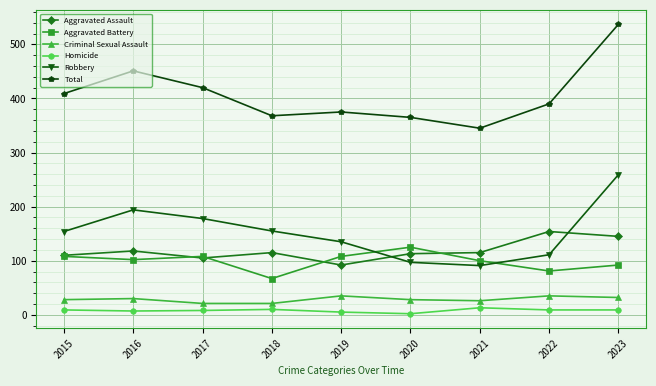

True or false: Total and Robbery intersect in this chart.

False